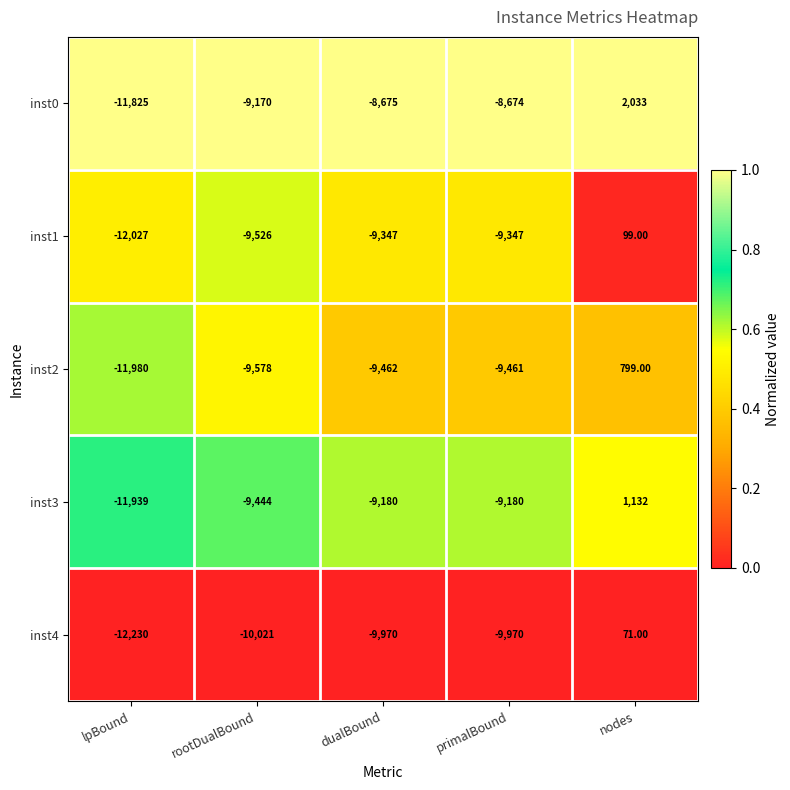

At which label does inst4 first exceed -9970?

nodes